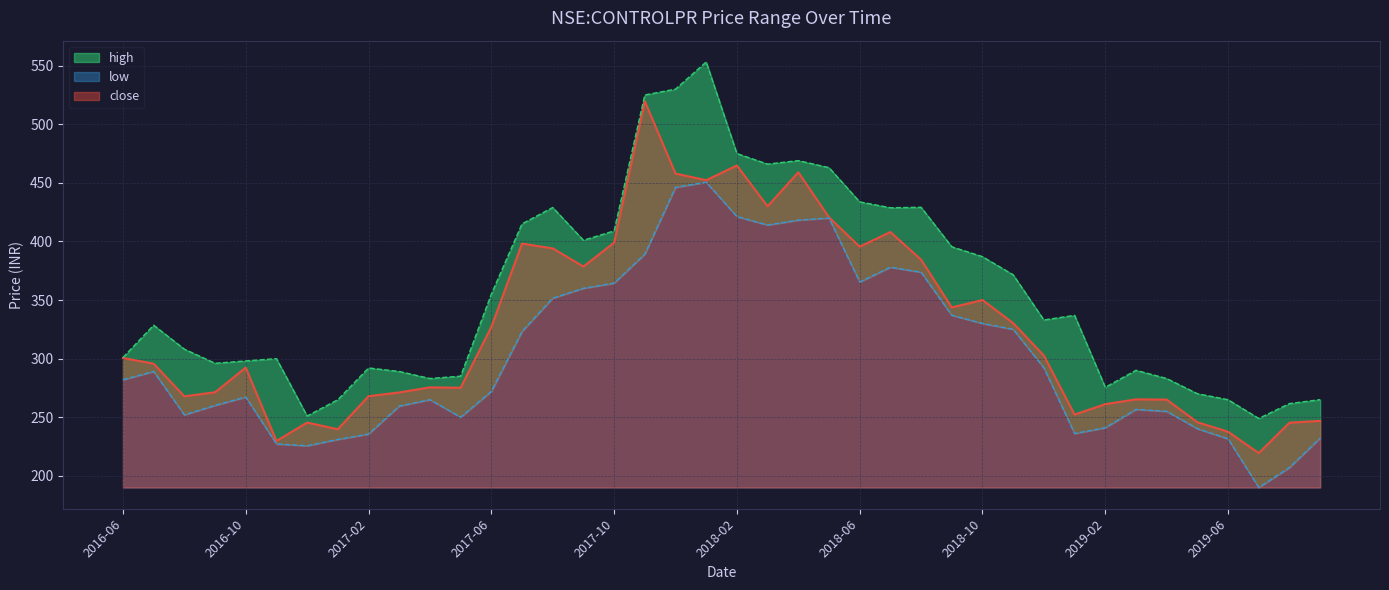

What is the average value of the low series?

304.1